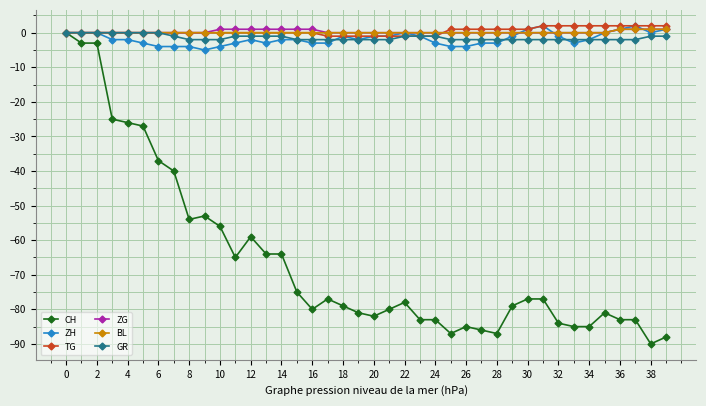

What is the minimum value shown in the chart?

-90